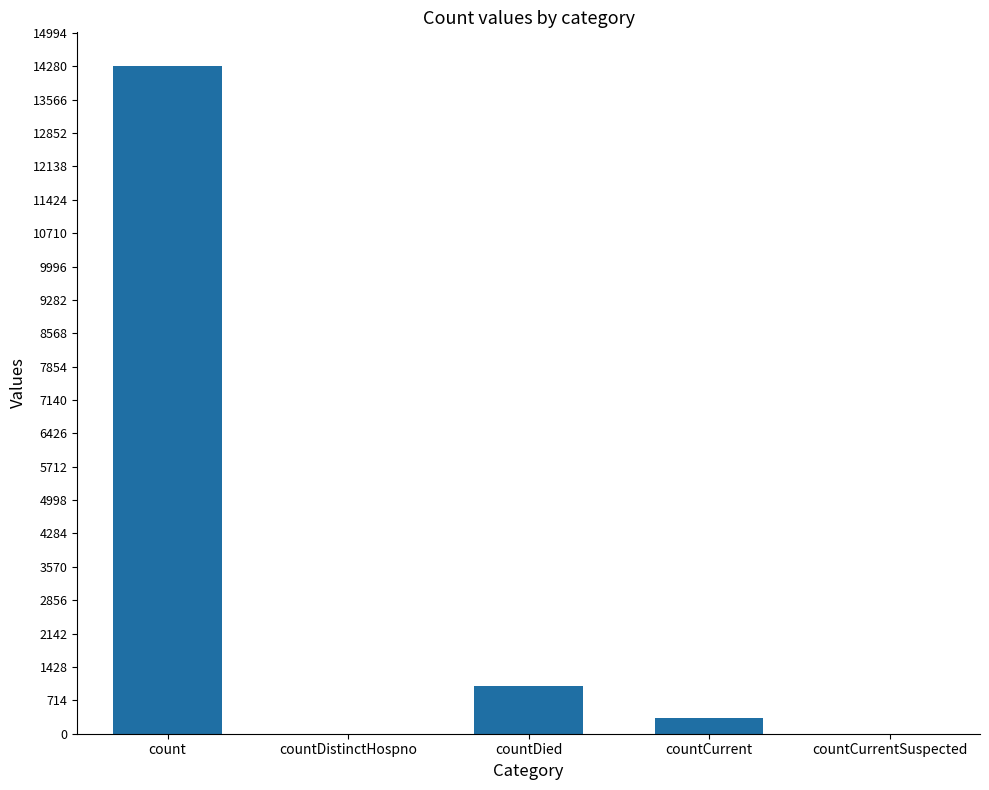

True or false: the data shows 21566 at count.

False